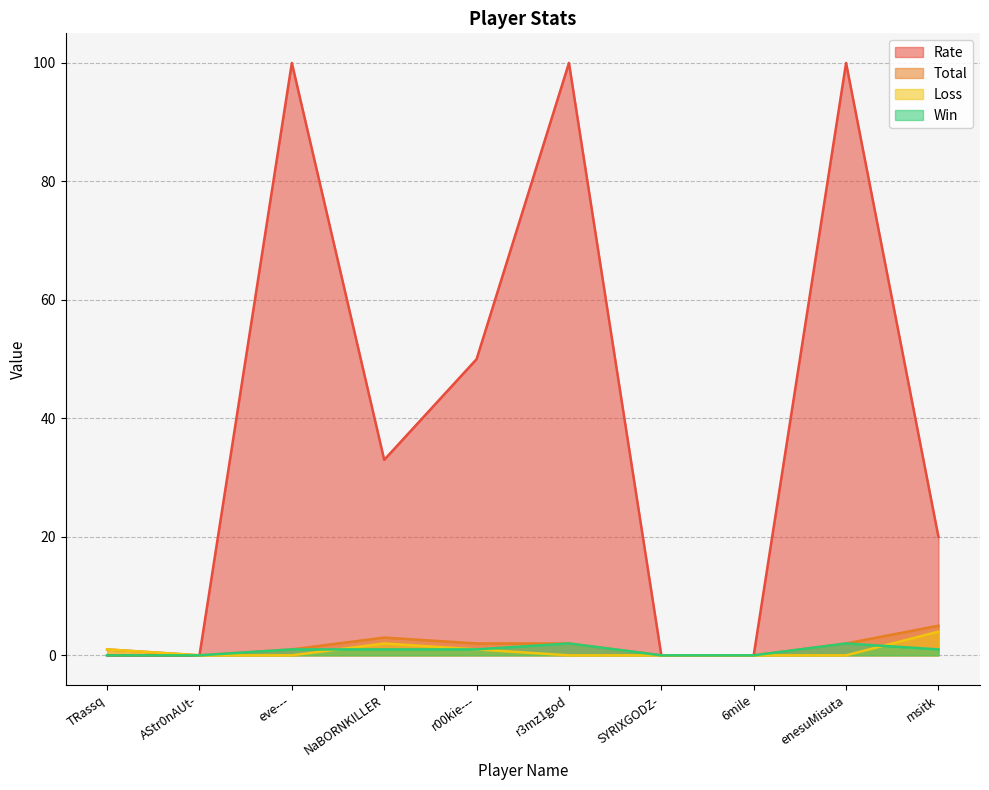

True or false: Rate and Loss cross at least once.

False